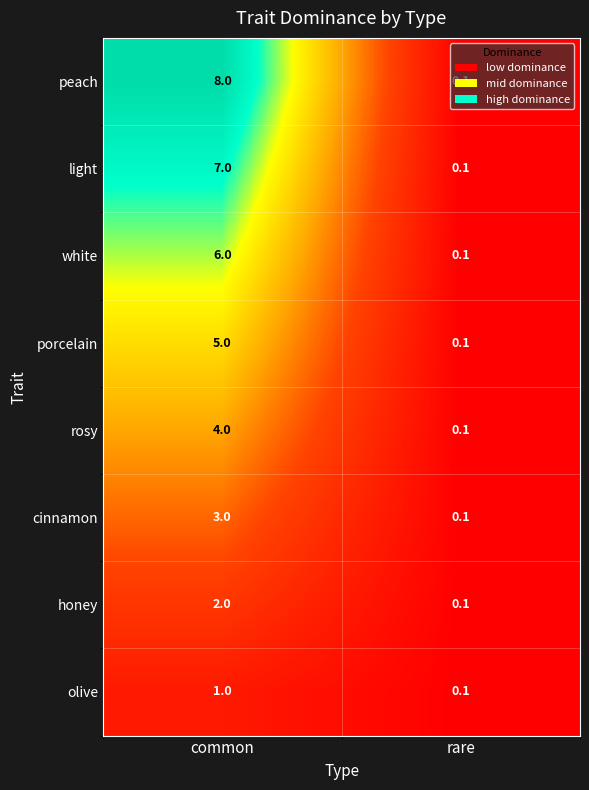

The cinnamon series shows 0.1 at rare. True or false?

True